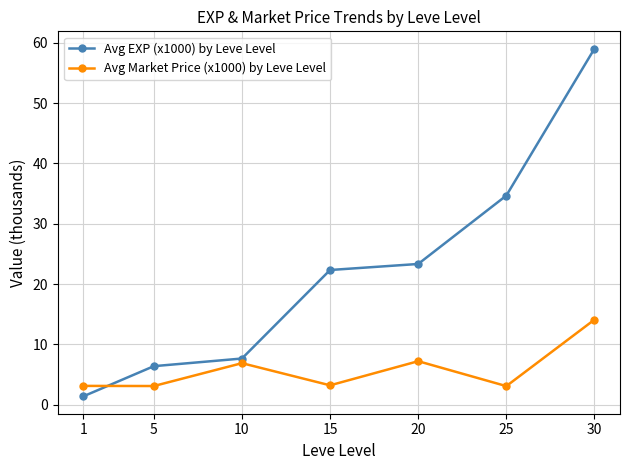

Which label corresponds to the largest value in the chart?

30